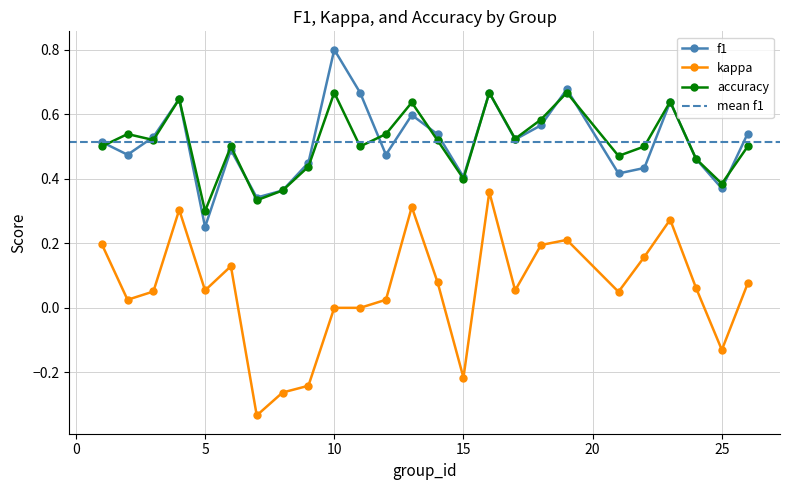

In f1, how many points are higher than both neighbors (excluding endpoints)?

7